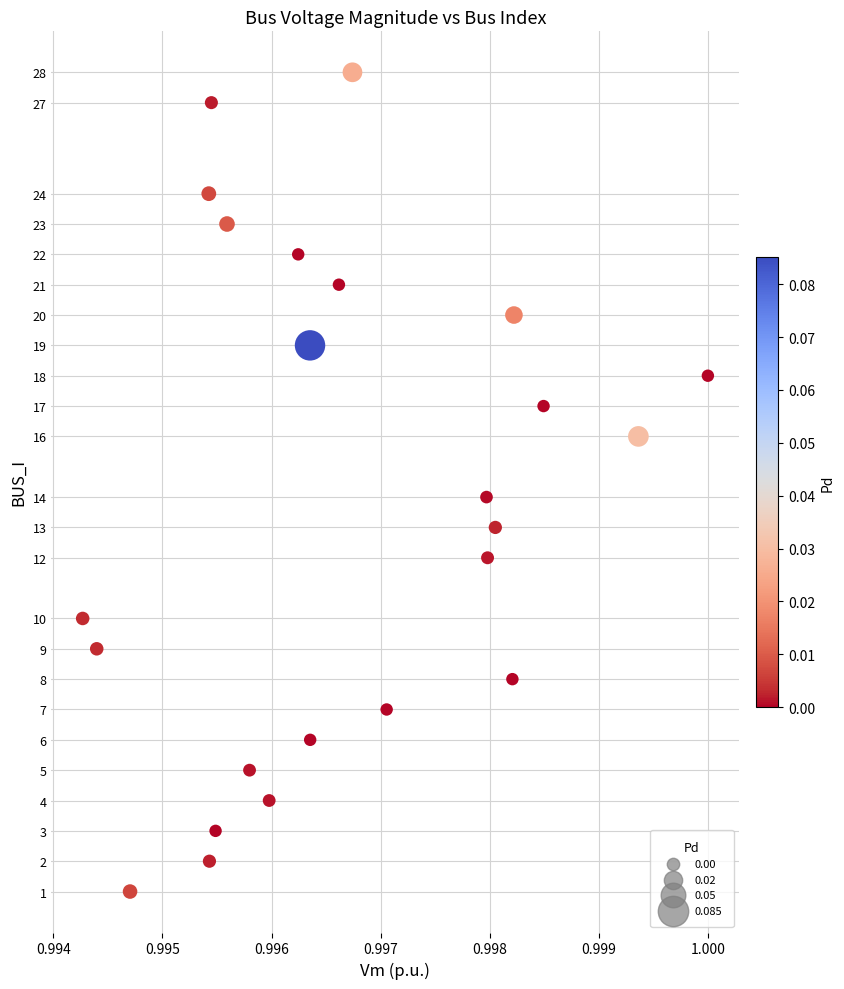

What is the range of Y values (max minus min)?

27